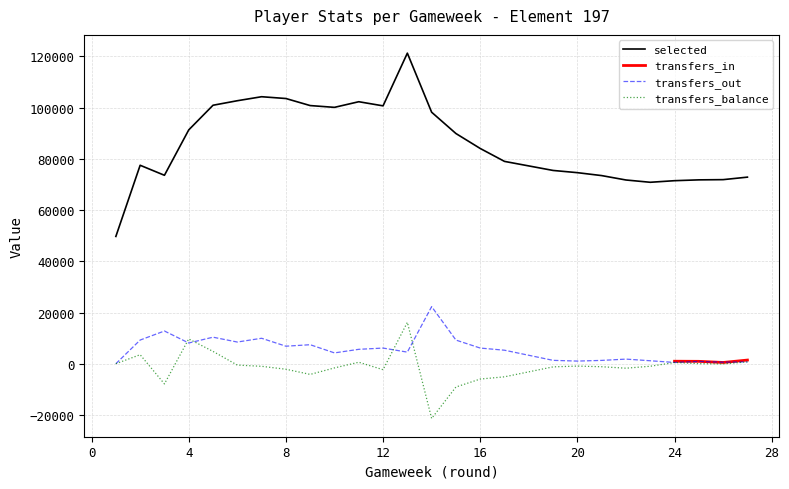

True or false: transfers_in has more than 2 points higher than both neighbors.

False